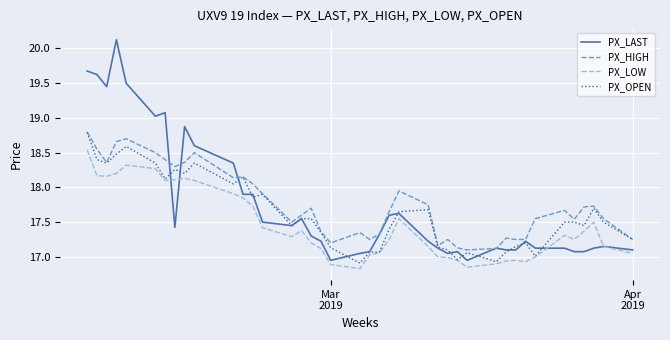

True or false: PX_HIGH and PX_LOW intersect in this chart.

False